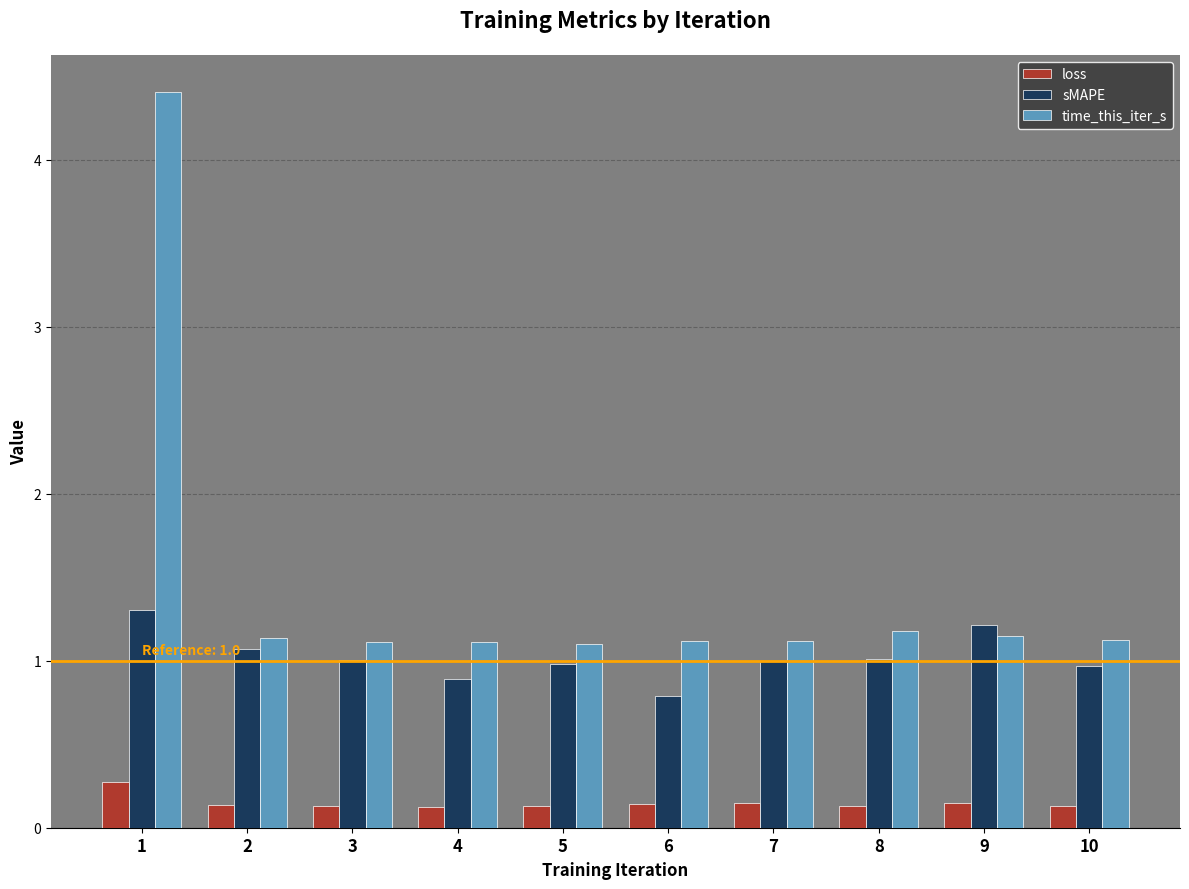

Which series has the largest range (max minus min)?

time_this_iter_s